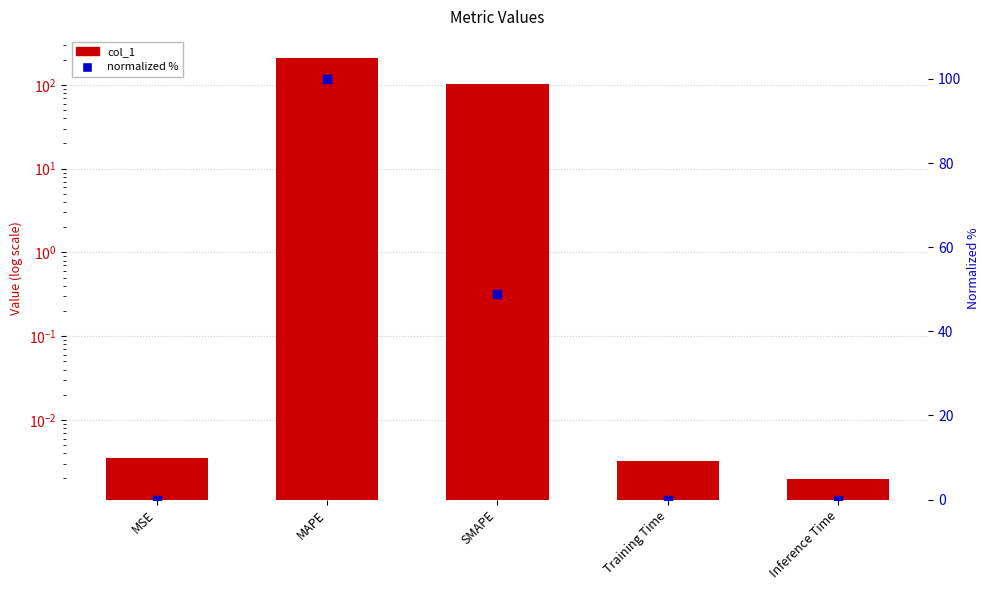

Which series has the largest total across all categories?

col_1